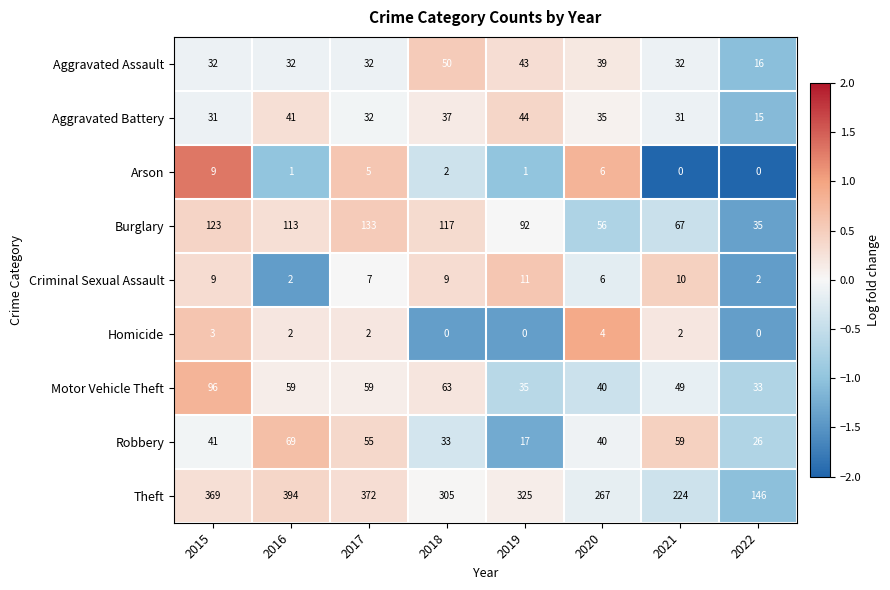

True or false: Burglary has a value of 56 at 2020.

True